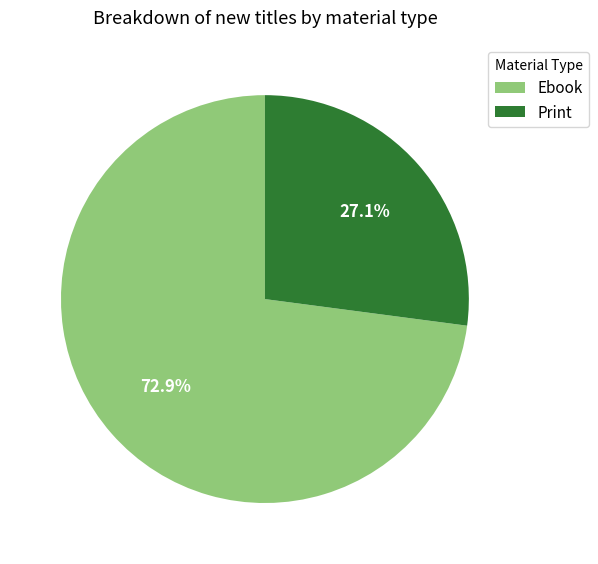

What is the ratio of the value at Ebook to the value at Print?

2.7